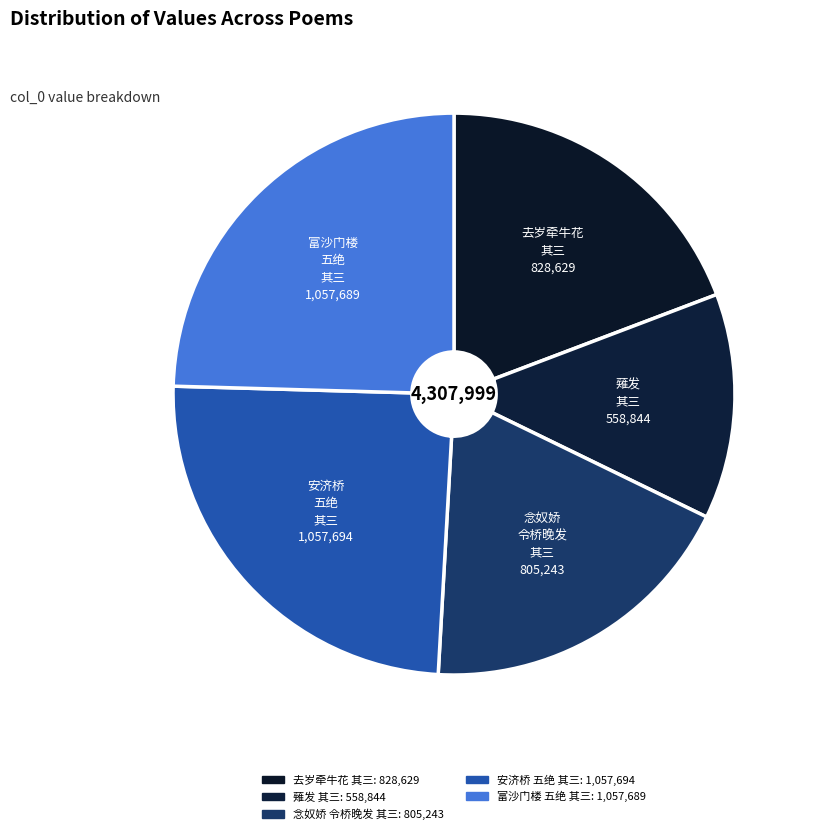

Count the number of slices in the pie.

5